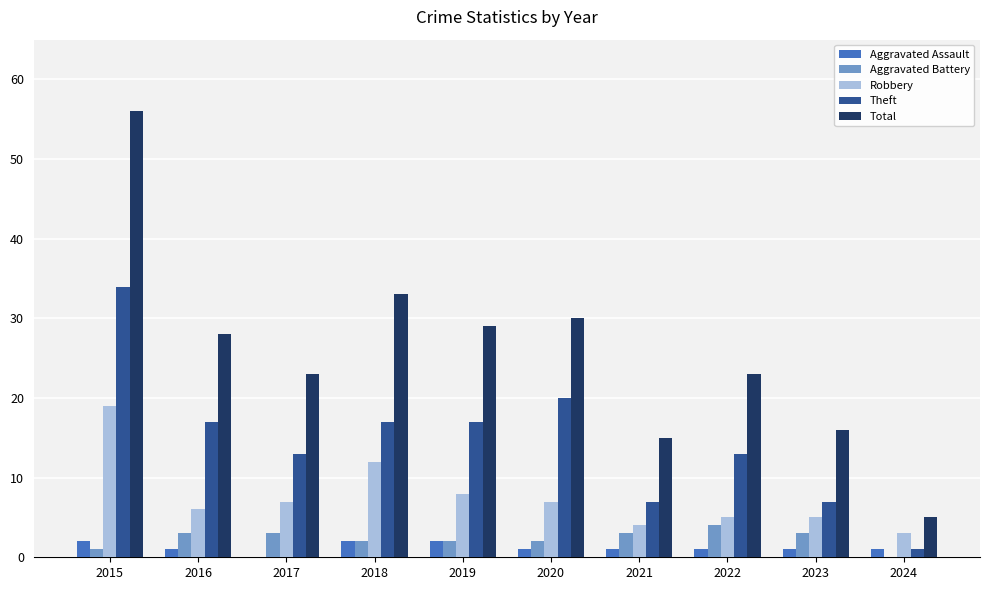

Is it true that Robbery equals 4 at 2019?

False